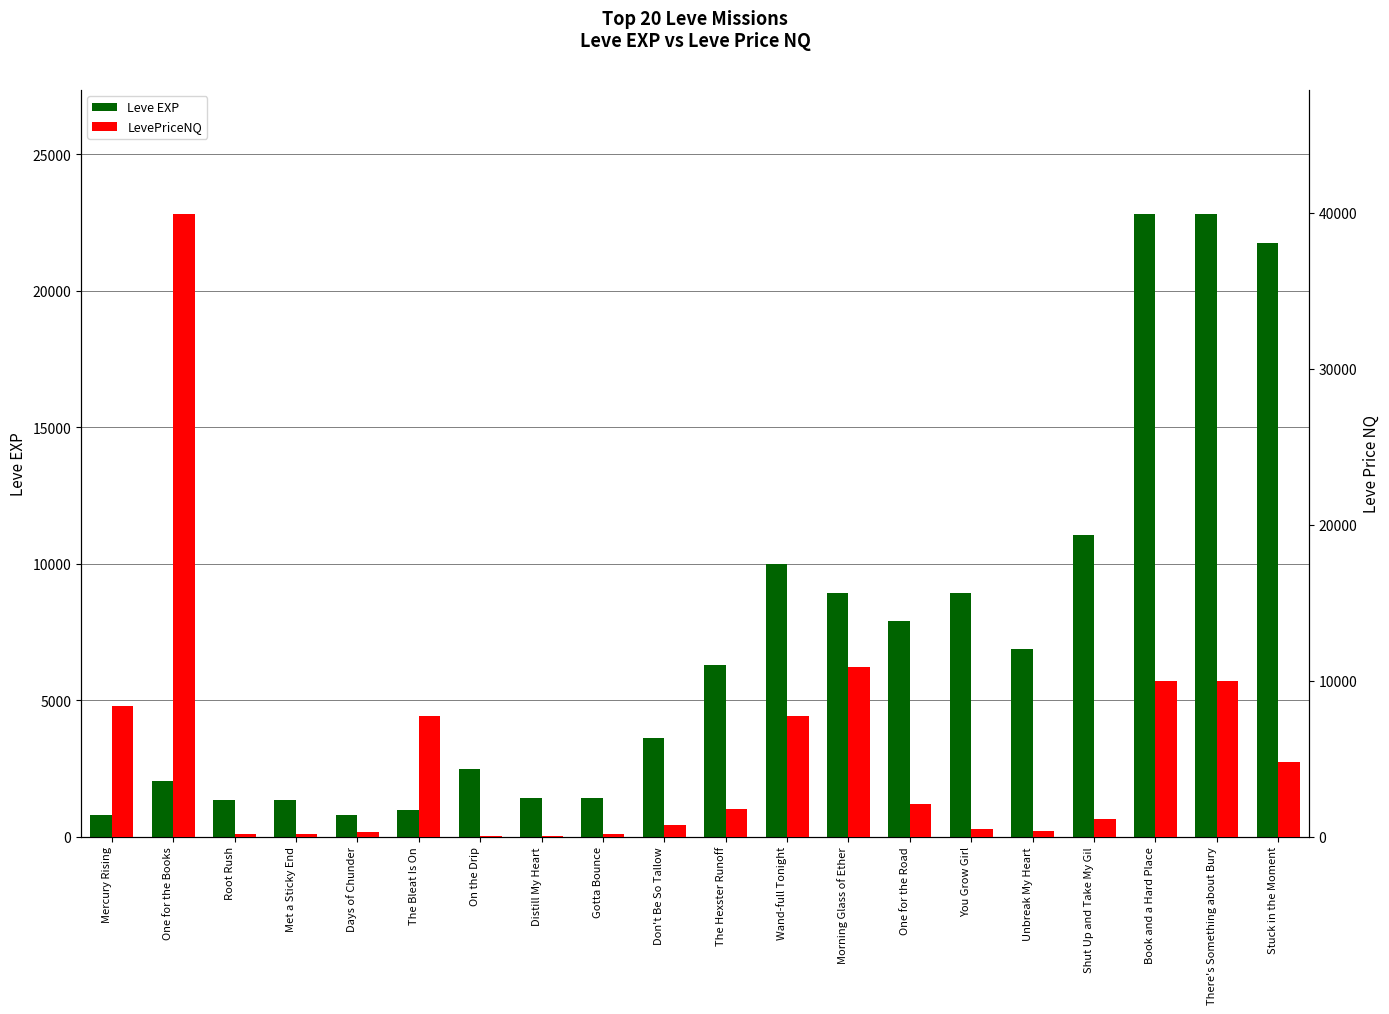

What is the label of the 5th bar from the right?

Unbreak My Heart